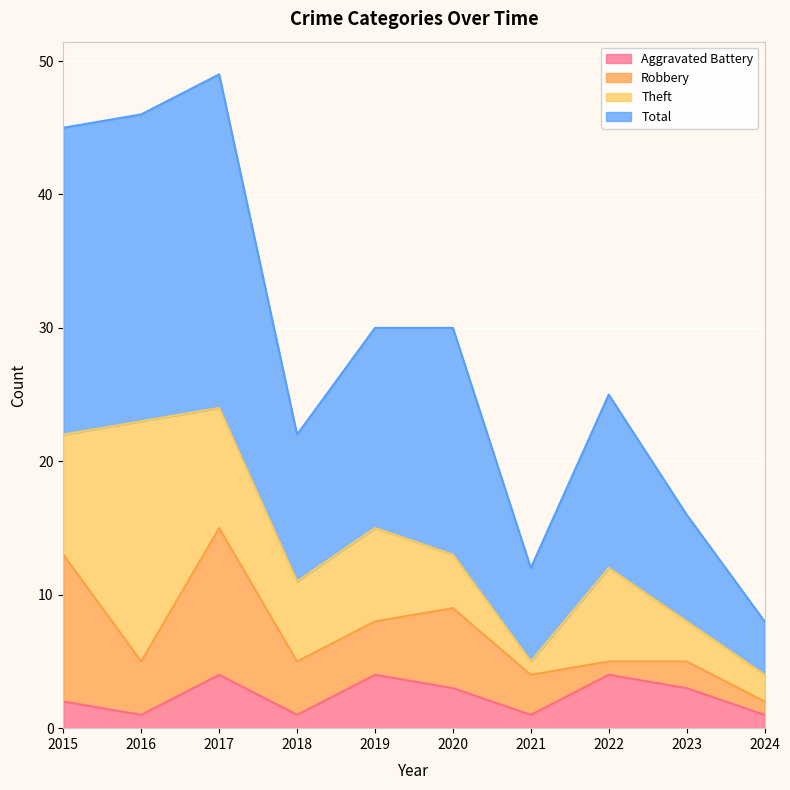

Which has a higher value, 2017 or 2019?

2017